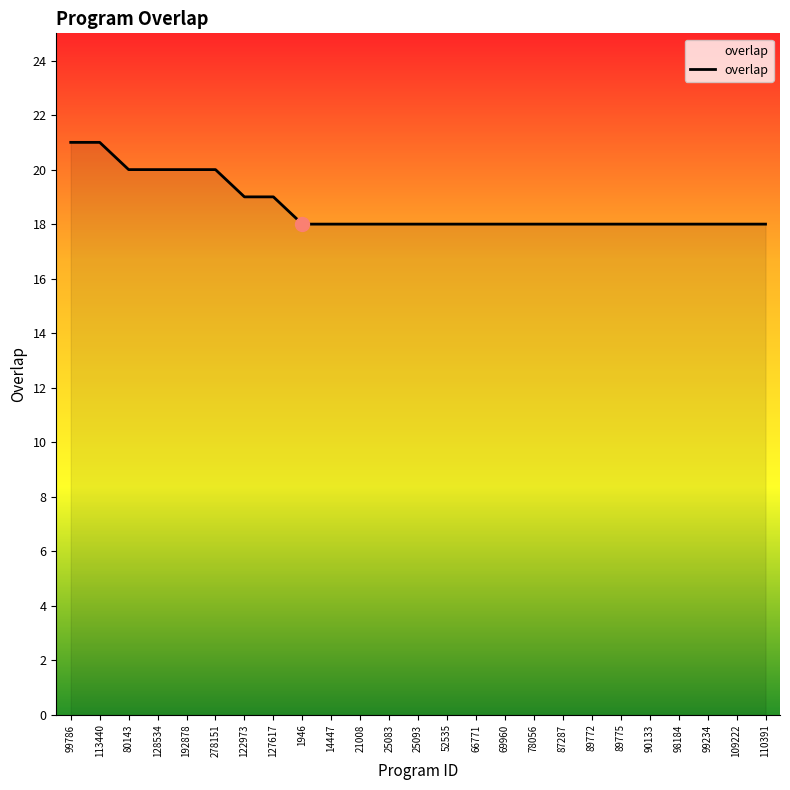

Is it true that the value at 25093 is 18?

True